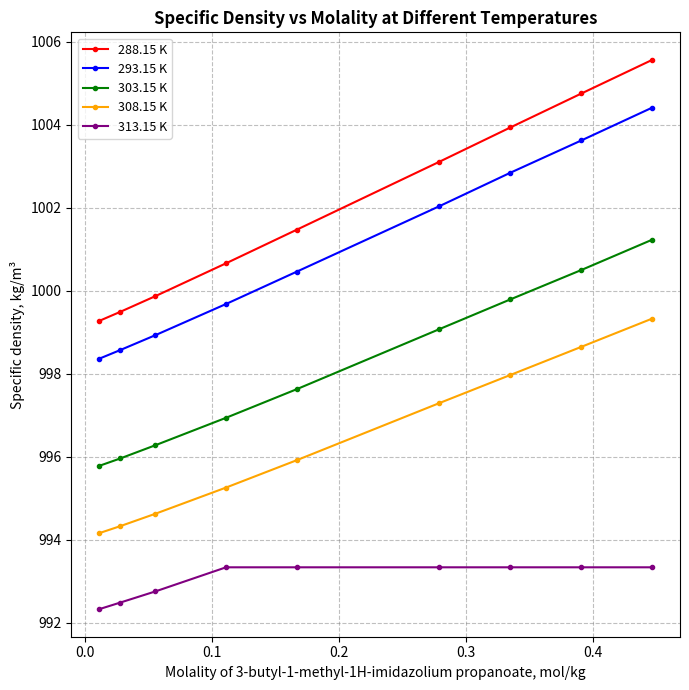

What are all the series names shown in the legend?

288.15 K, 293.15 K, 303.15 K, 308.15 K, 313.15 K